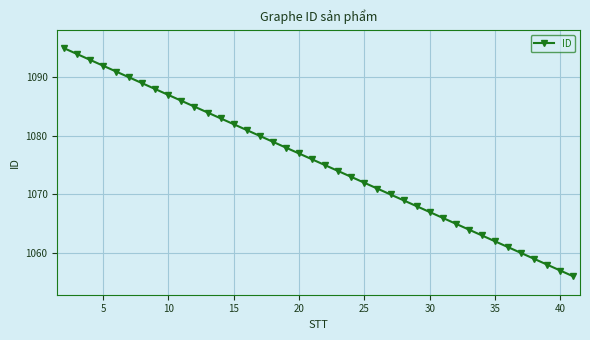

What is the difference between the maximum and minimum values?

39